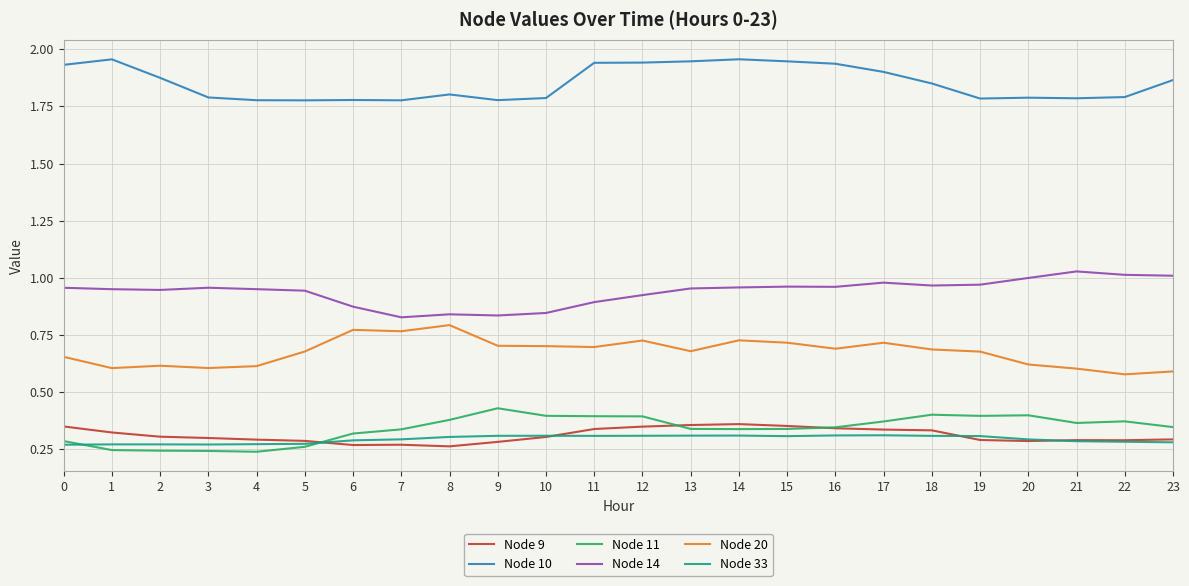

True or false: Node 11 and Node 20 cross at least once.

False